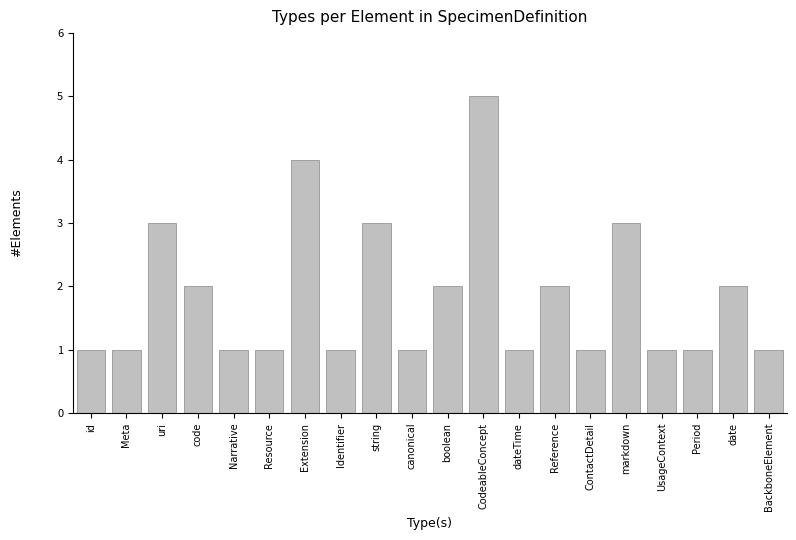

What is the label of the 20th bar from the right?

id